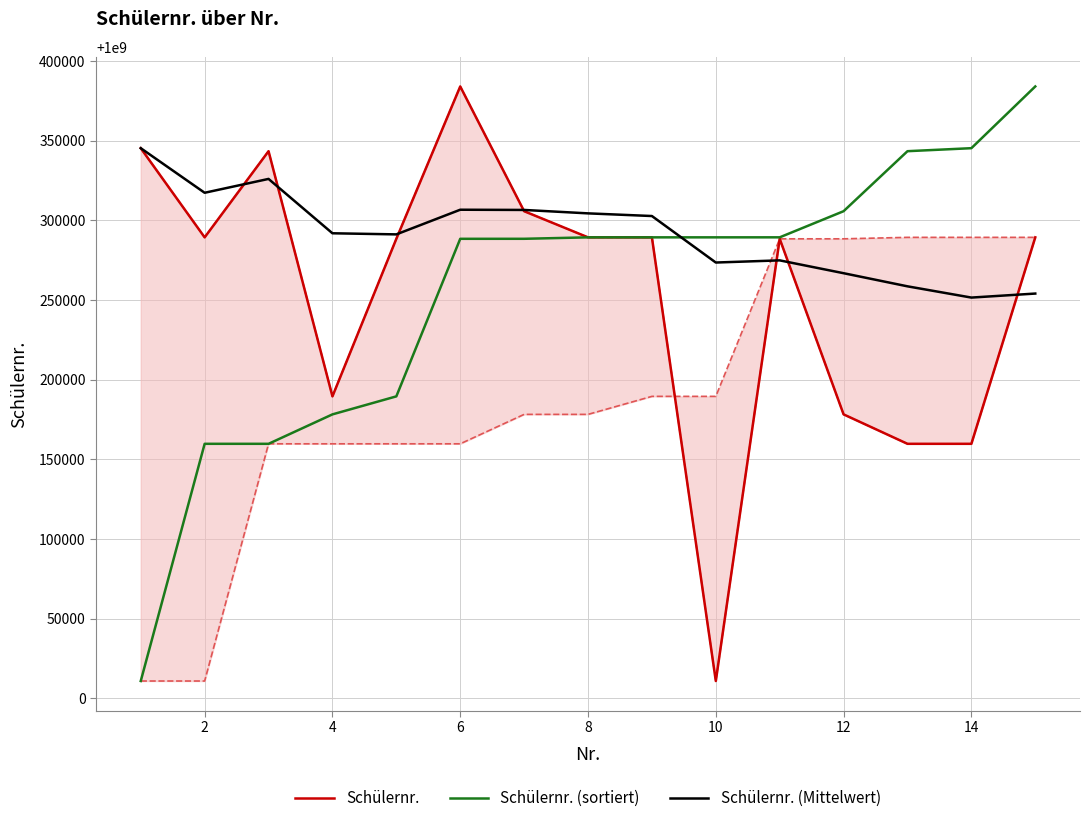

What is the difference between the second highest and minimum values in the Schülernr. series?

334413.0